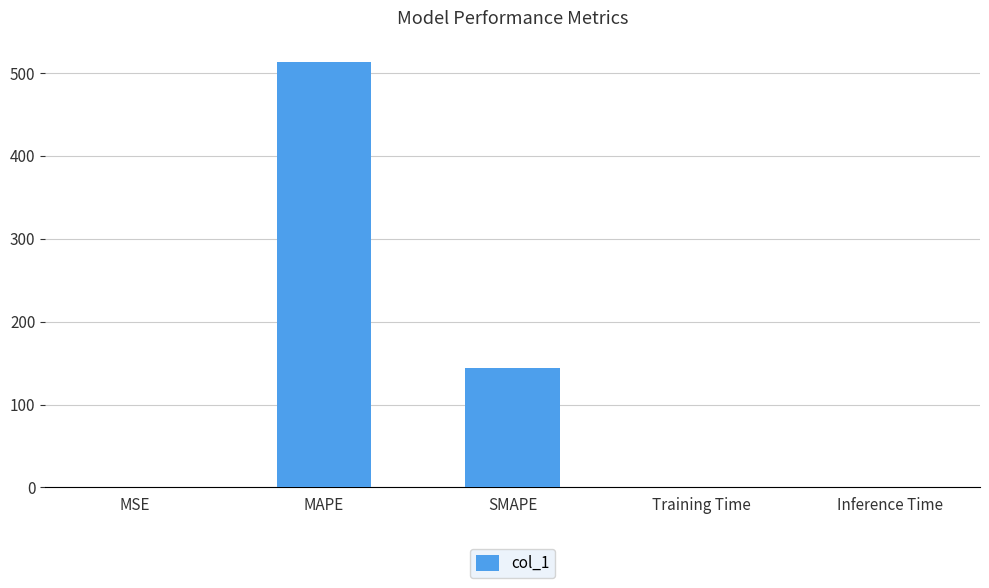

The value at Training Time is 0.1. True or false?

True